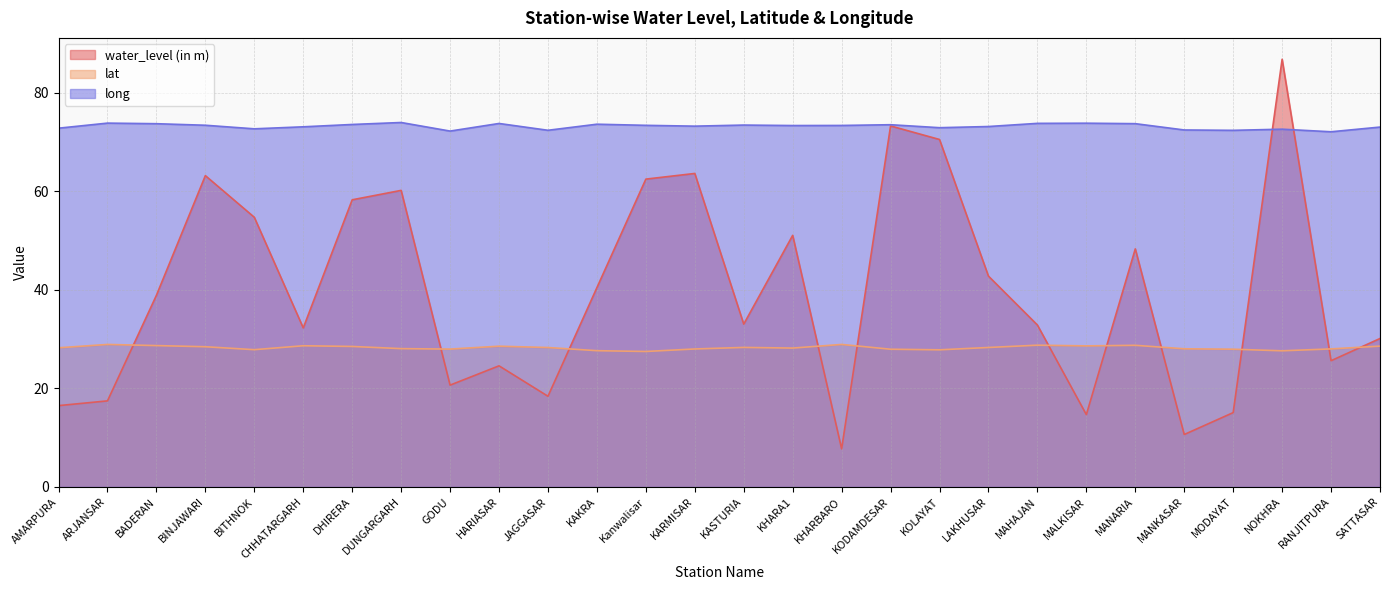

Which has a higher value, LAKHUSAR or GODU?

LAKHUSAR